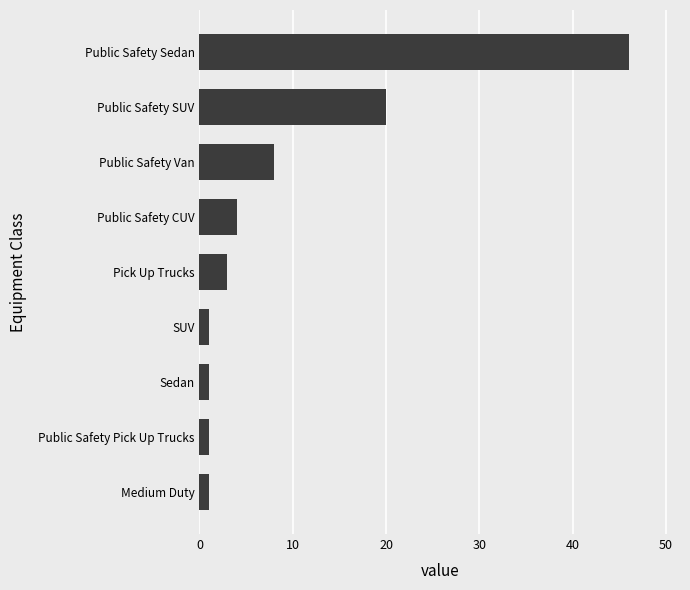

Which has a higher value, Public Safety Pick Up Trucks or Pick Up Trucks?

Pick Up Trucks